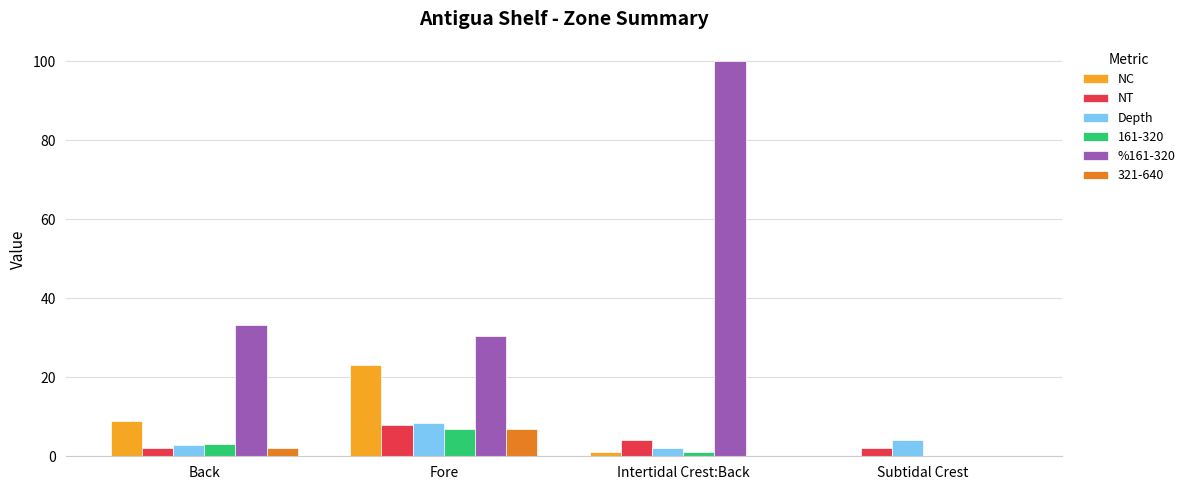

The value of Depth at Subtidal Crest is 4.1. True or false?

True